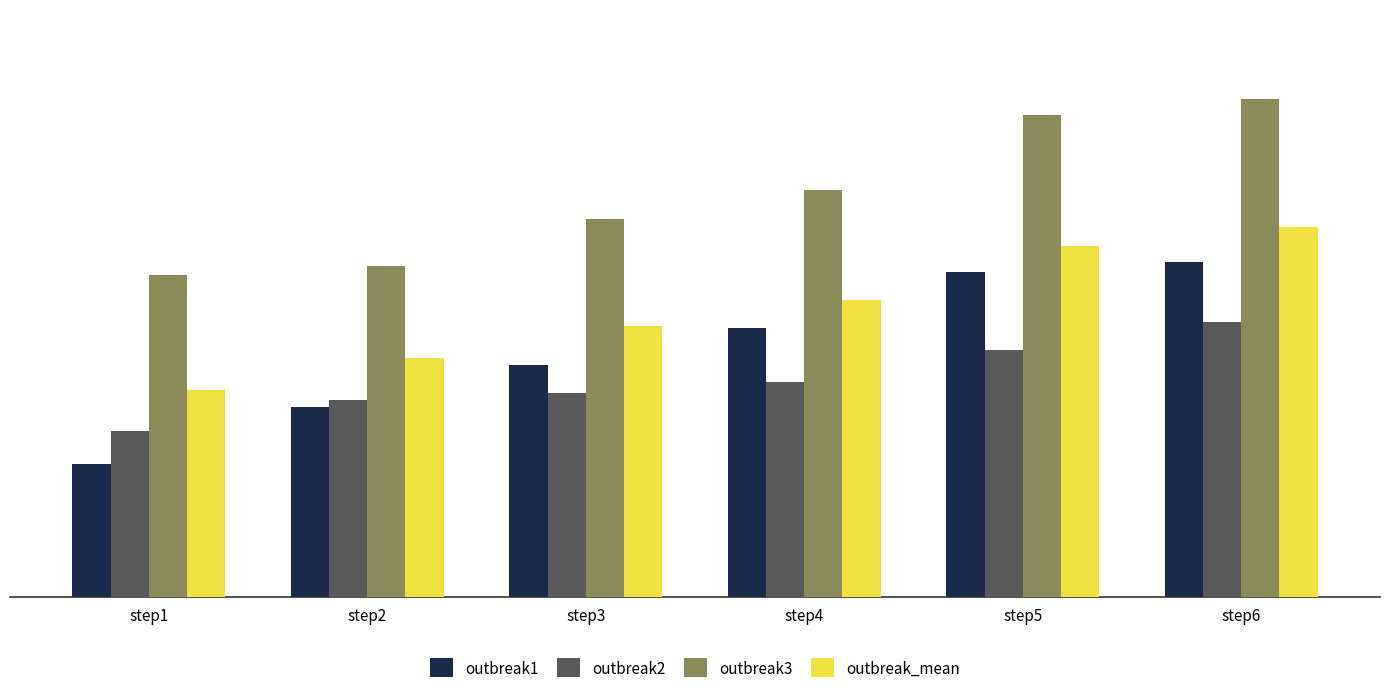

What is the difference between the second highest and second lowest values in the outbreak_mean series?

0.3